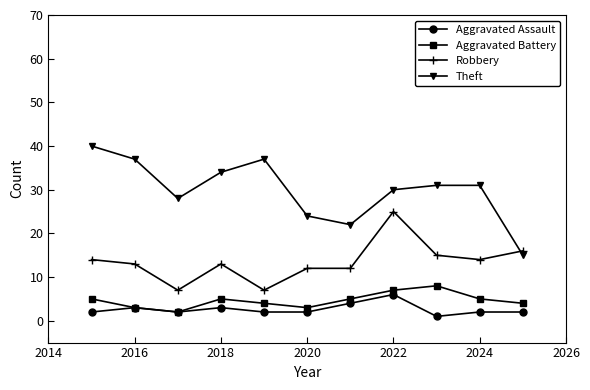

What is the value of the Theft point at the 3rd from the left?

28